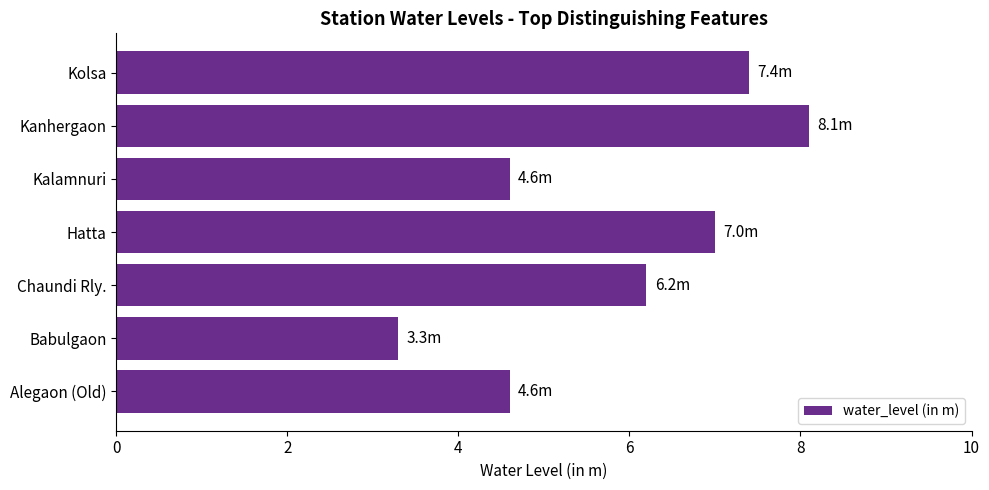

Reading bottom to top, extract all data points from this chart.

4.6	3.3	6.2	7.0	4.6	8.1	7.4